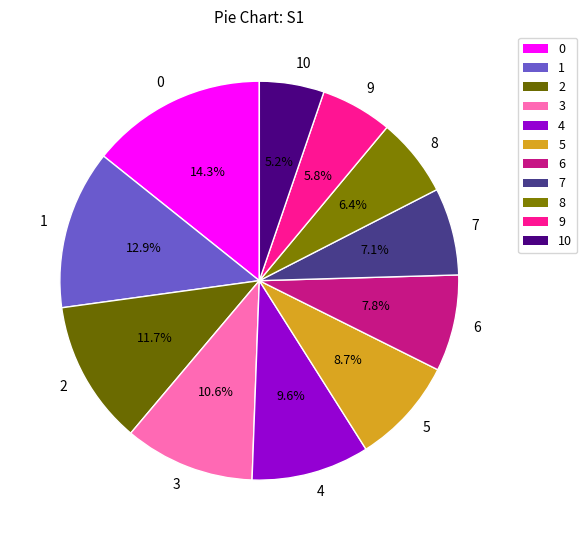

To the nearest percent, what is the difference between the 1 and 6 slice percentages?

5%